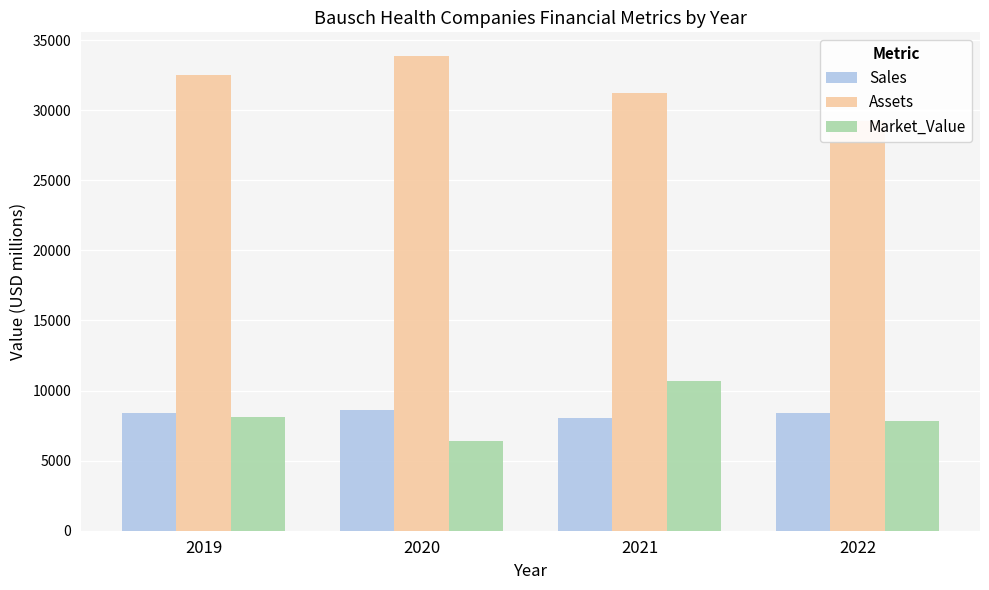

At which label does Market_Value first exceed 8119?

2021